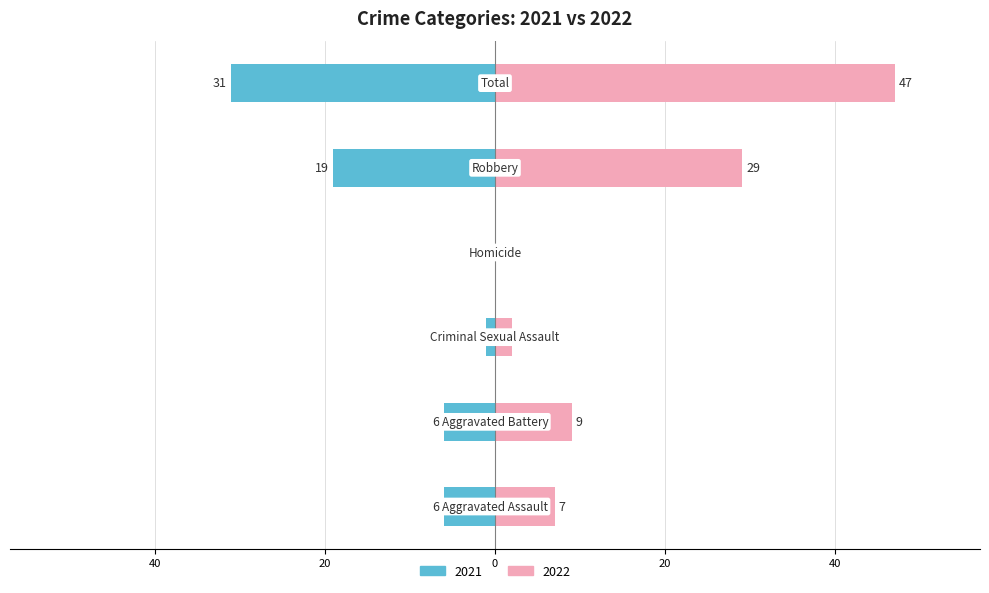

What is the difference between the maximum and minimum values in the Left (2021) series?

31